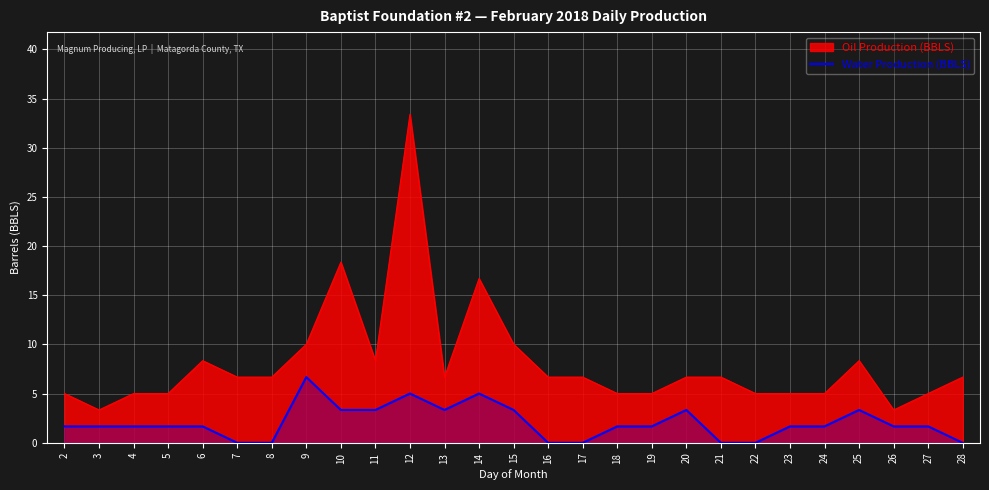

At 4, list the series in order from largest to smallest.

Oil Production (BBLS), Water Production (BBLS)